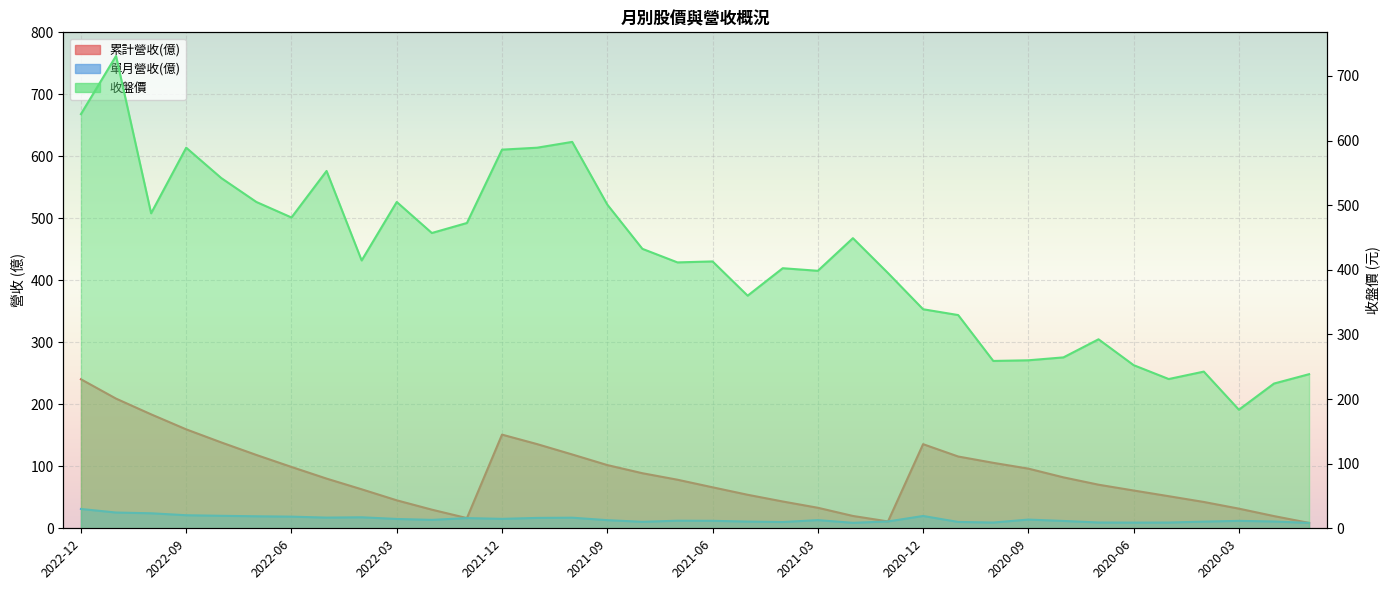

Which category has the lowest value in the 累計營收(億) series?

2020-01